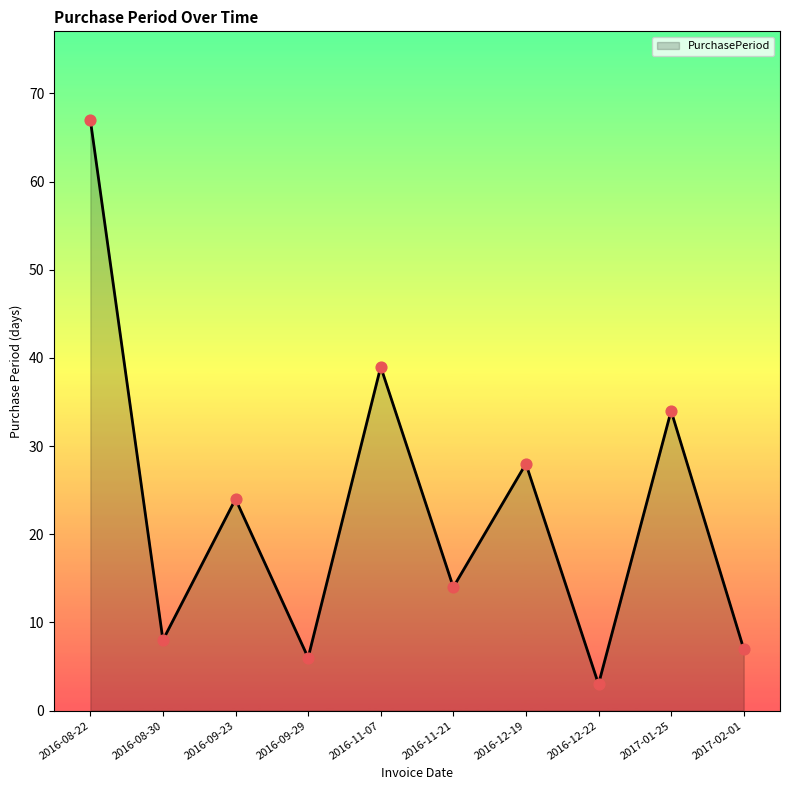

What is the change in value from 2016-09-23 to 2017-02-01?

-17